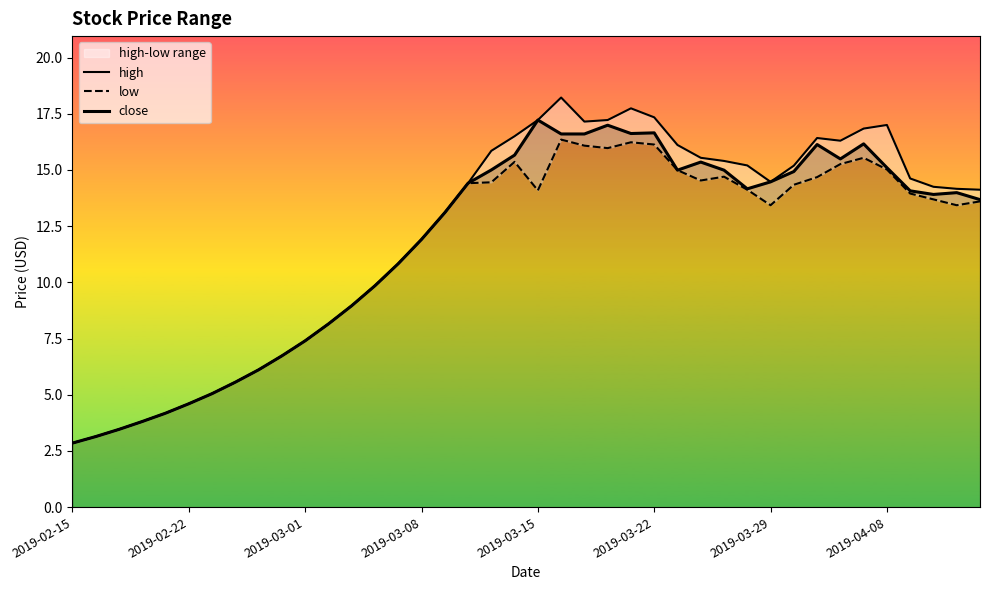

List the series in order of their overall mean, highest first.

high, close, low